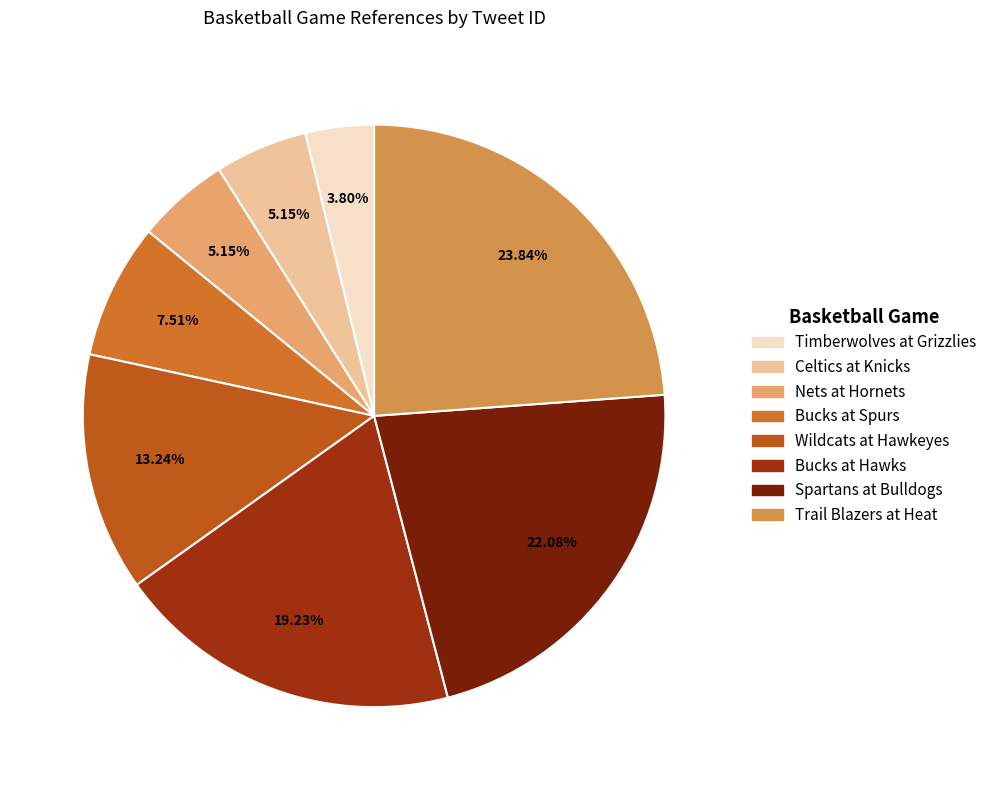

How many segments does this pie chart have?

8